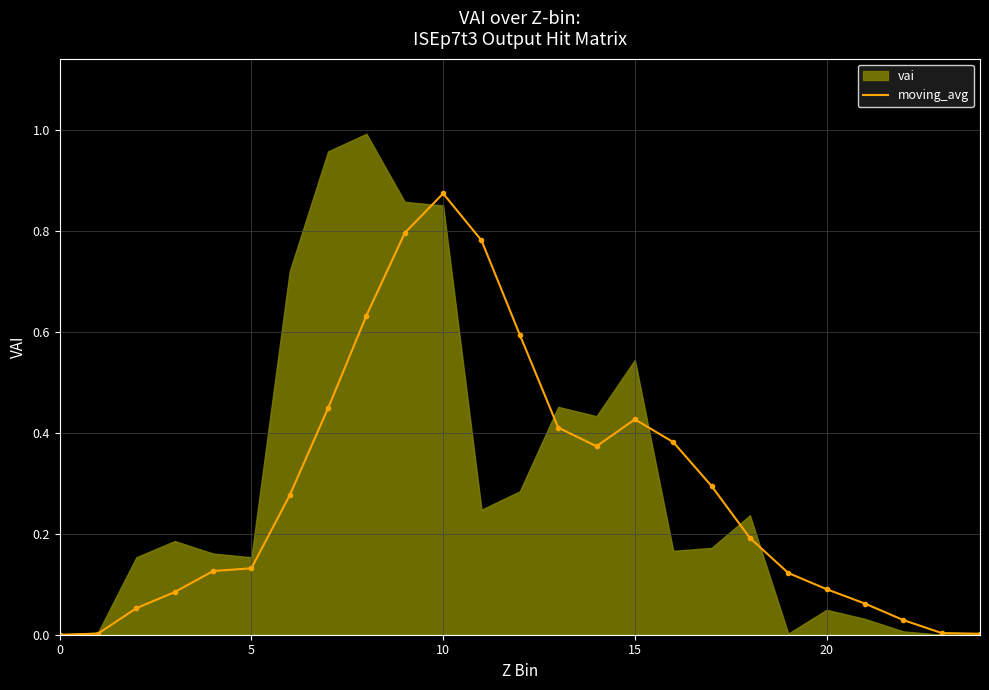

How many interior local peaks (higher than both neighbors) does the data have?

2